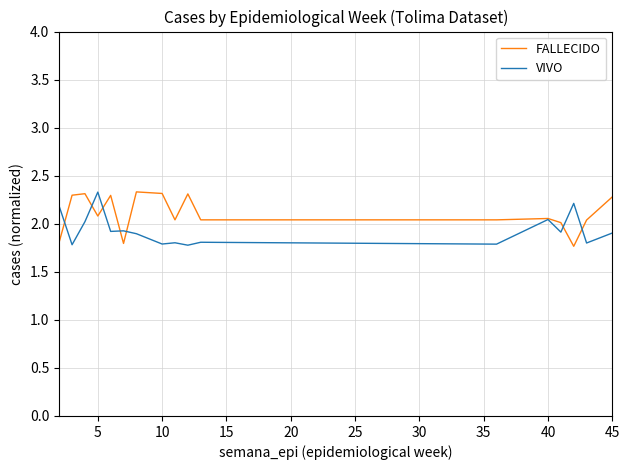

List the series in order of their overall mean, lowest first.

VIVO, FALLECIDO